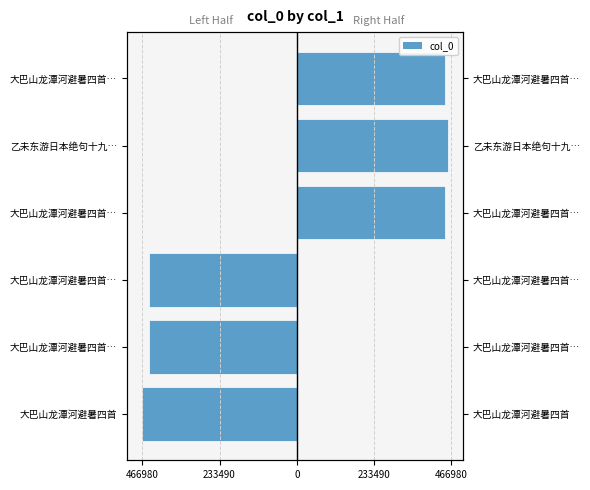

What is the total value across all series at 大巴山龙潭河避暑四首…?

-447439